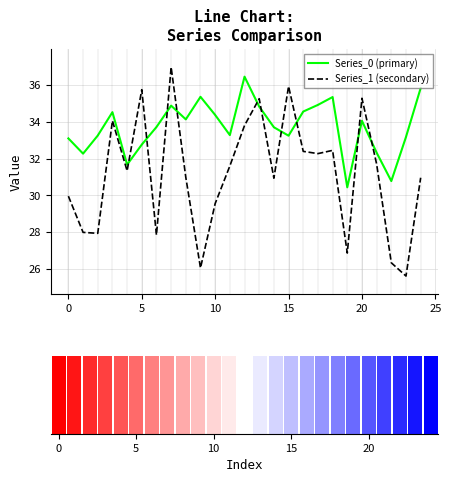

True or false: Series_1 (secondary) has a value of 30.9 at 14.

True